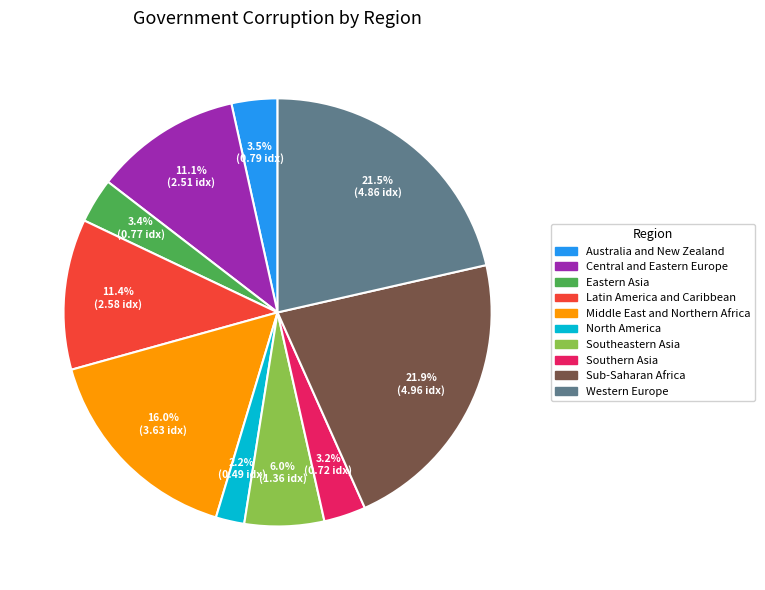

Which category has the smallest portion of the pie?

North America